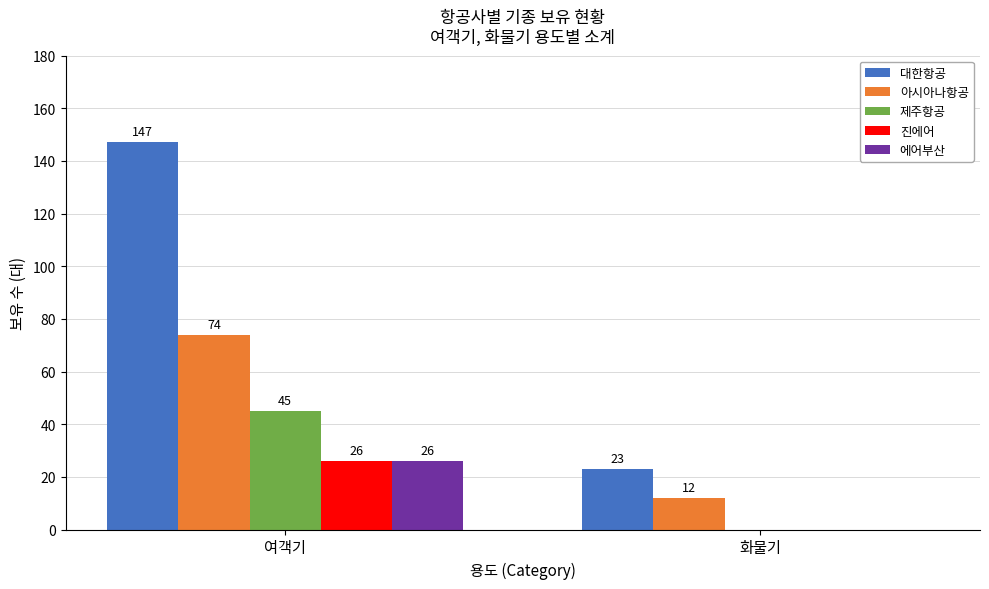

What is the average value of the 대한항공 series?

85